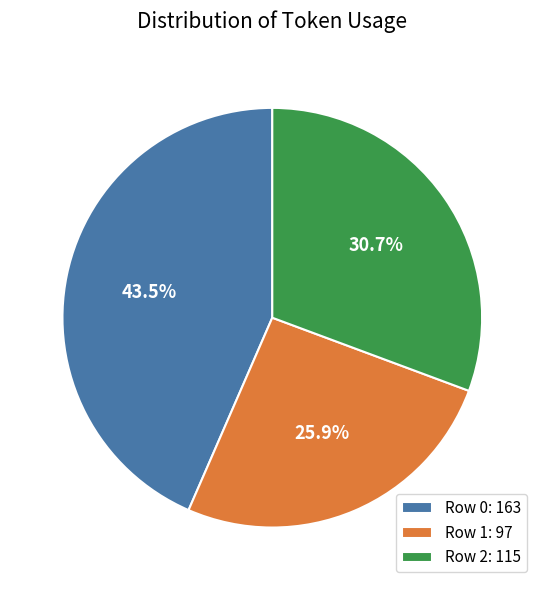

What is the largest slice in the pie chart?

Row 0